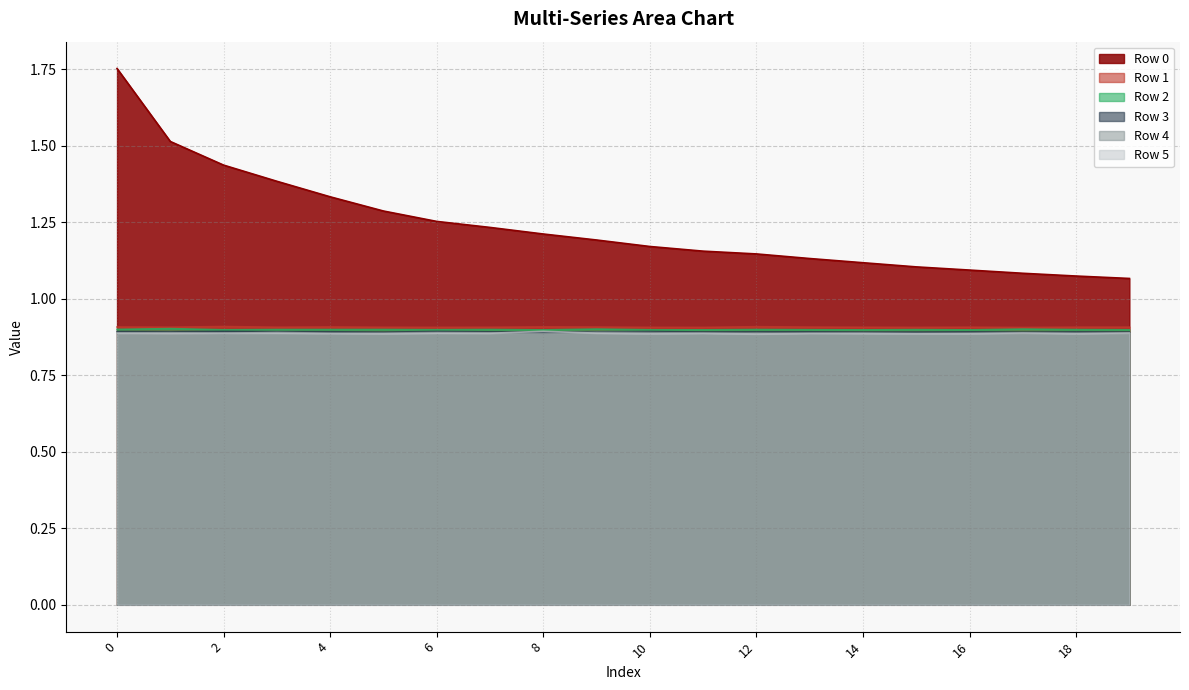

Is the value of Row 1 at 12 greater than the value of Row 4 at 0?

Yes